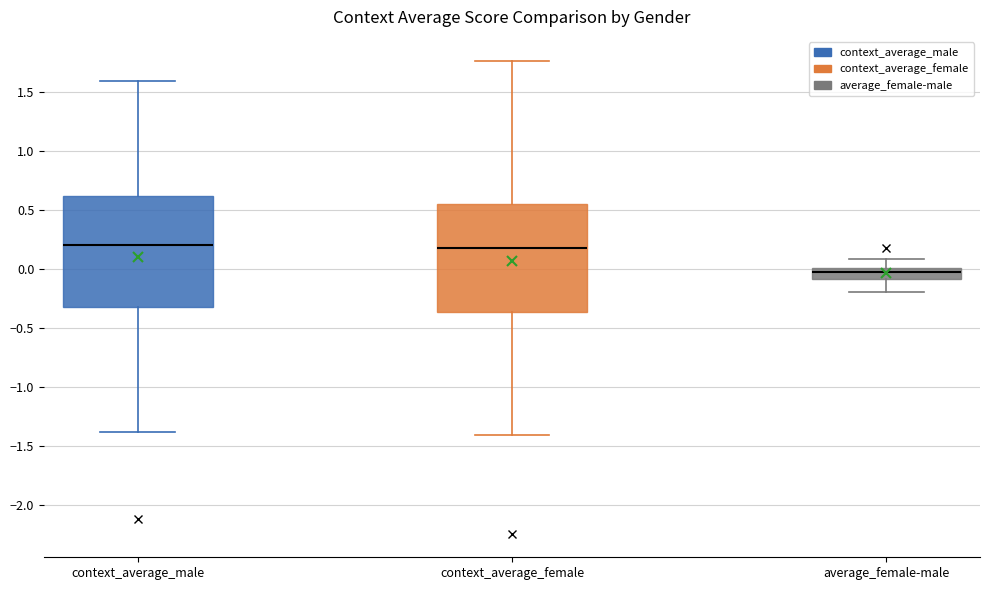

Where does the lower whisker of the box for context_average_female end on the y-axis? The values are not printed on the chart, so give them approximately, as read against the axis.

-1.40